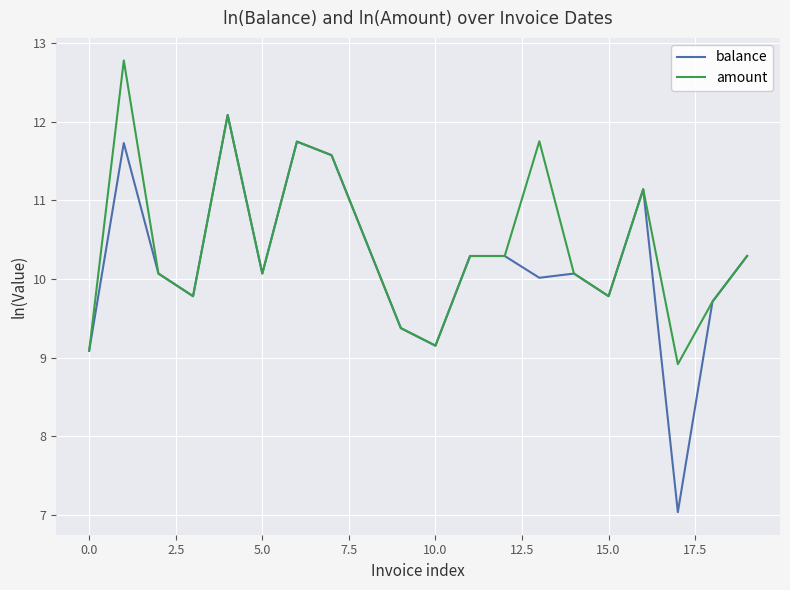

What is the maximum value for balance?

12.1